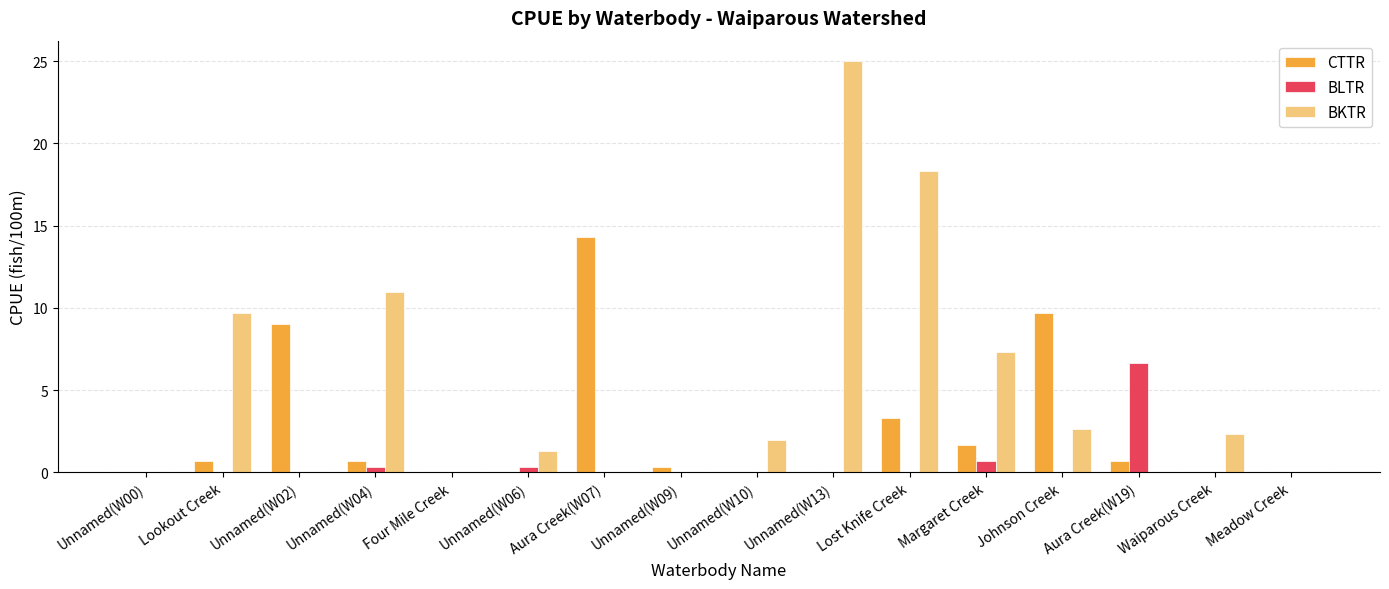

What is the sum of the BKTR values at Waiparous Creek and Unnamed(W10)?

4.3